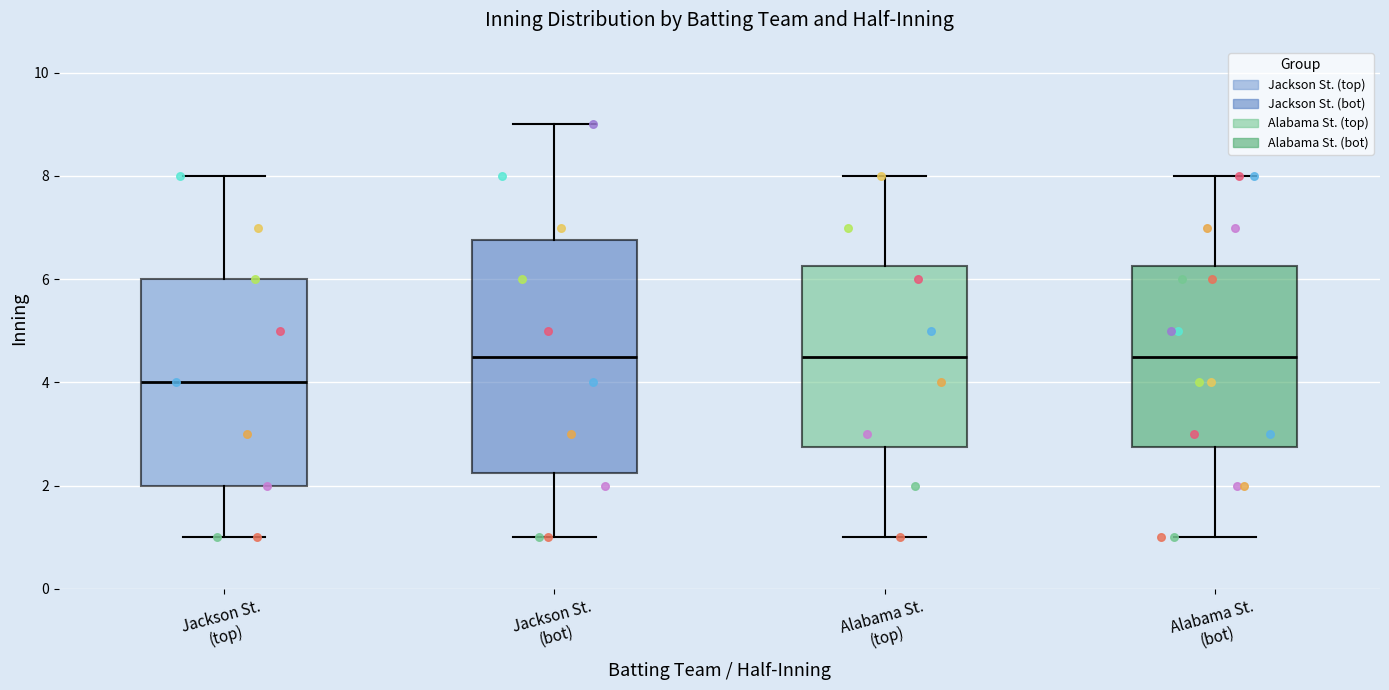

Which box is the tallest, from its lower edge to its upper edge?

Jackson St. (bot)